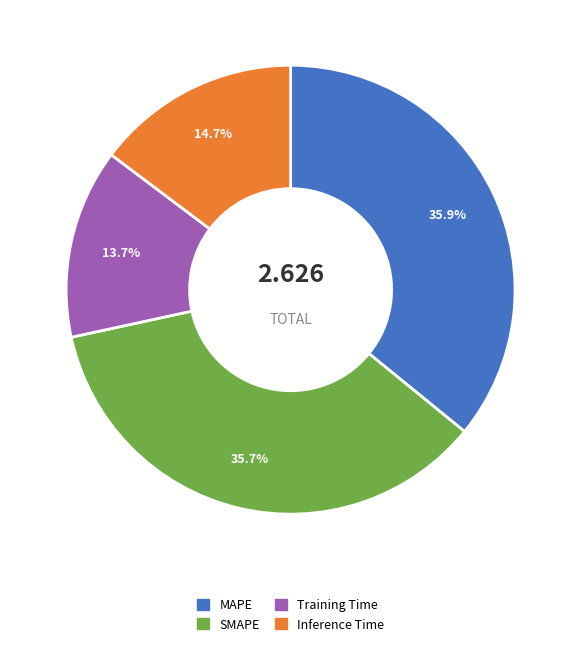

To the nearest percent, what portion does SMAPE represent?

36%